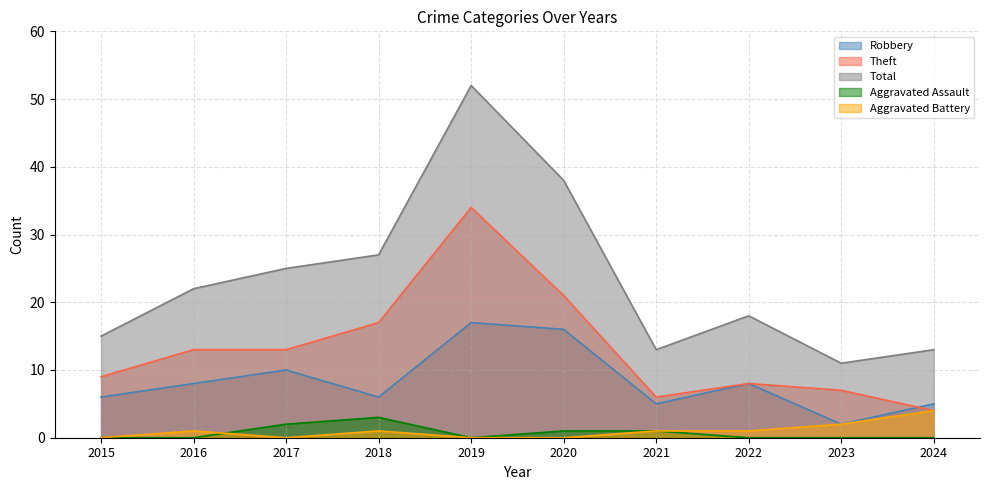

What is the sum of all Theft values?

132